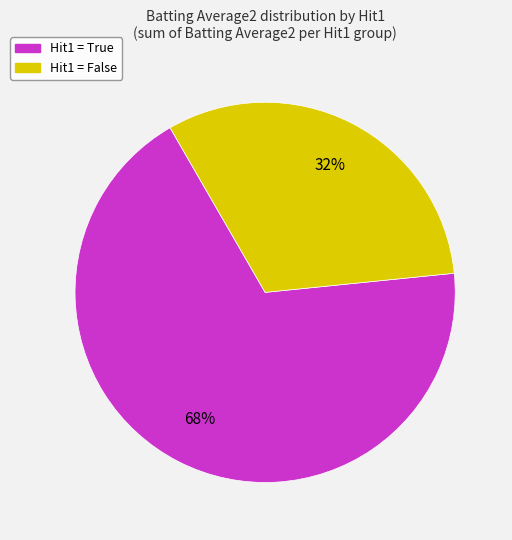

Is there any slice that represents more than half of the pie?

Yes